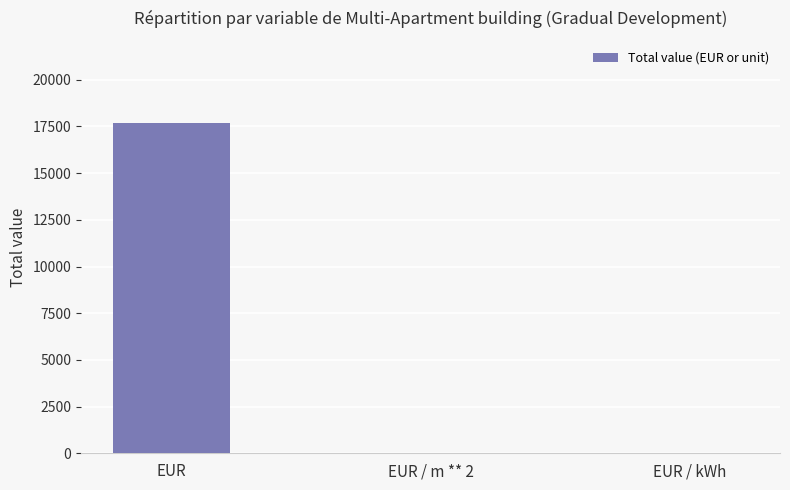

True or false: the data shows 0.0 at EUR / kWh.

True